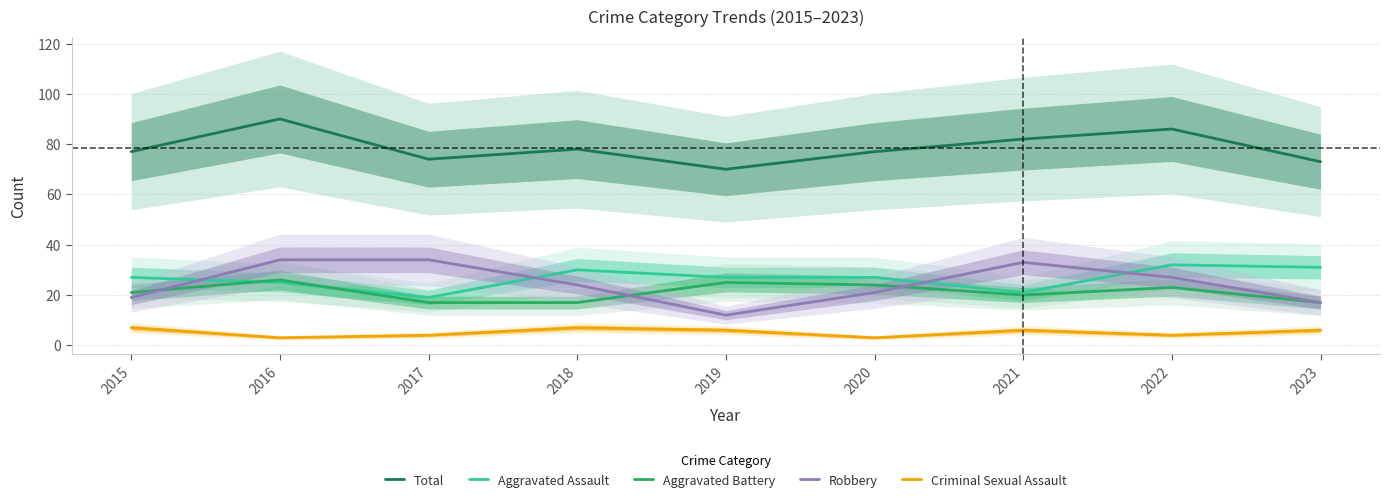

Between 2017 and 2022, which series saw the biggest shift?

Aggravated Assault